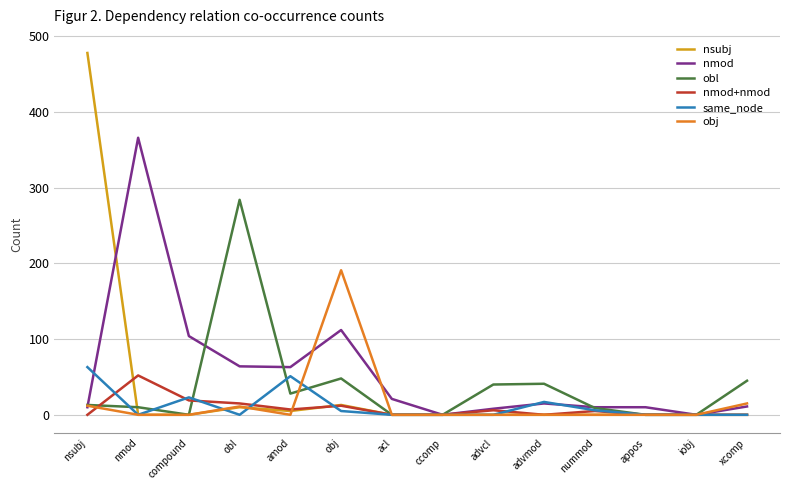

Which label corresponds to the largest value in the chart?

nsubj